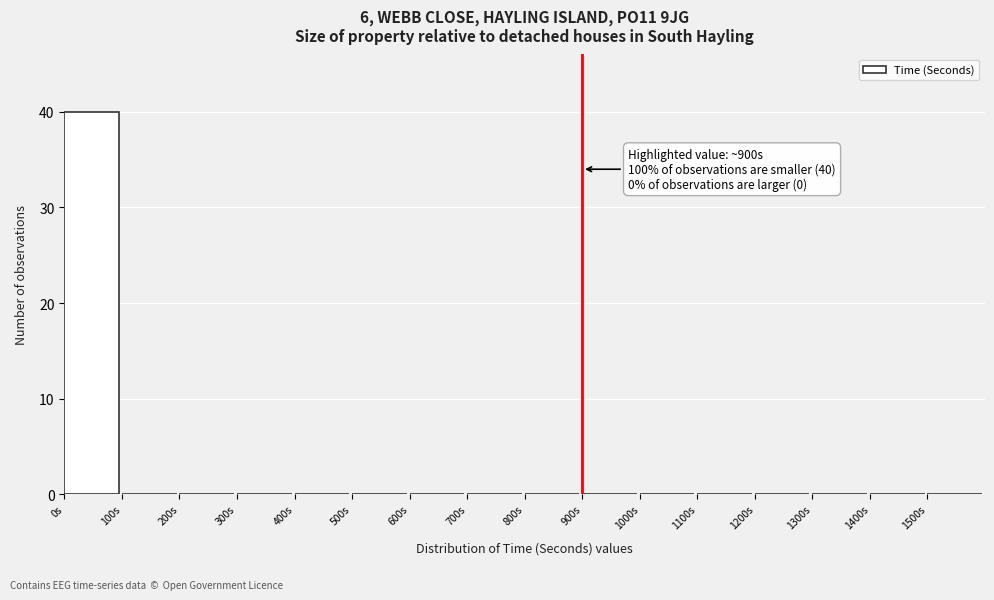

Over which range of the x-axis is the bar tallest?

0 to 100